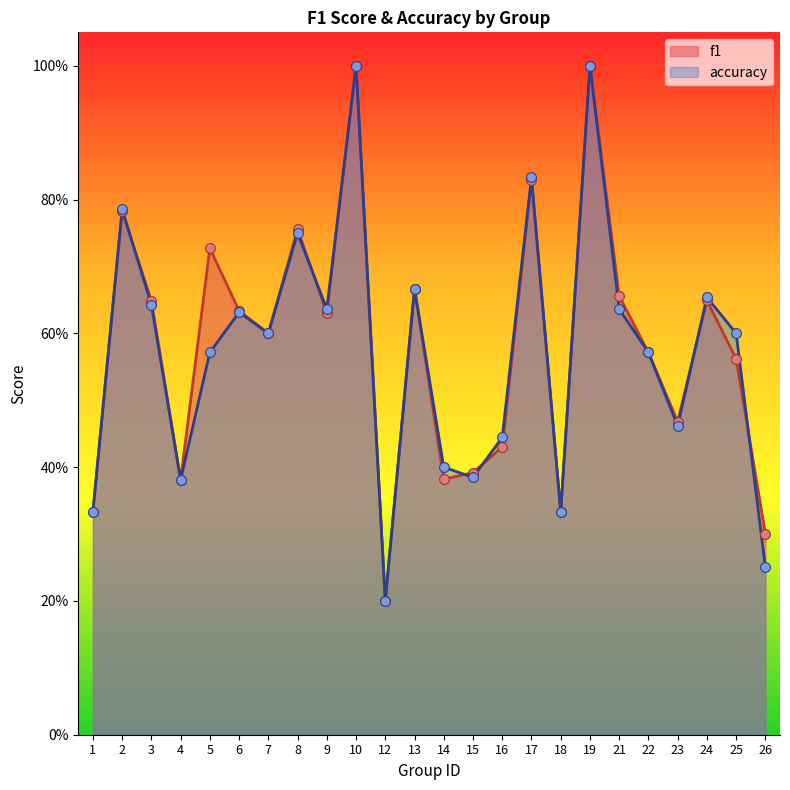

At which category is the sum across all series the highest?

10